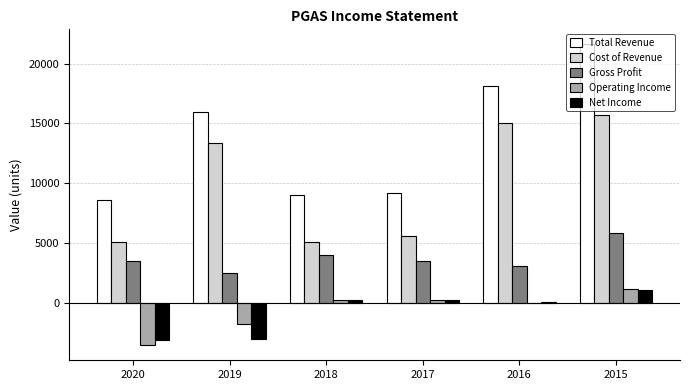

Is it true that Total Revenue equals 18100 at 2016?

True